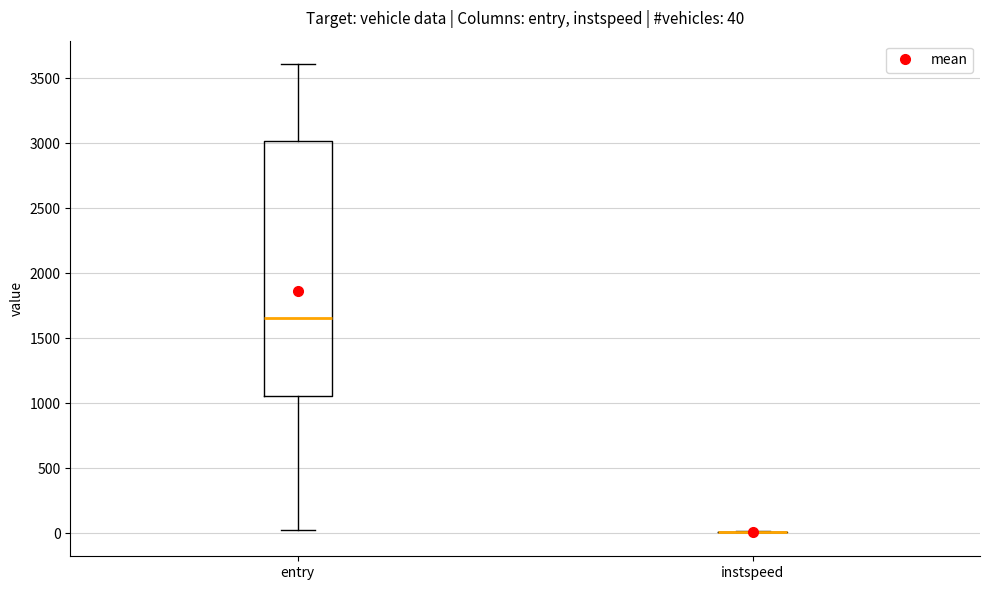

Which box is the tallest, from its lower edge to its upper edge?

entry